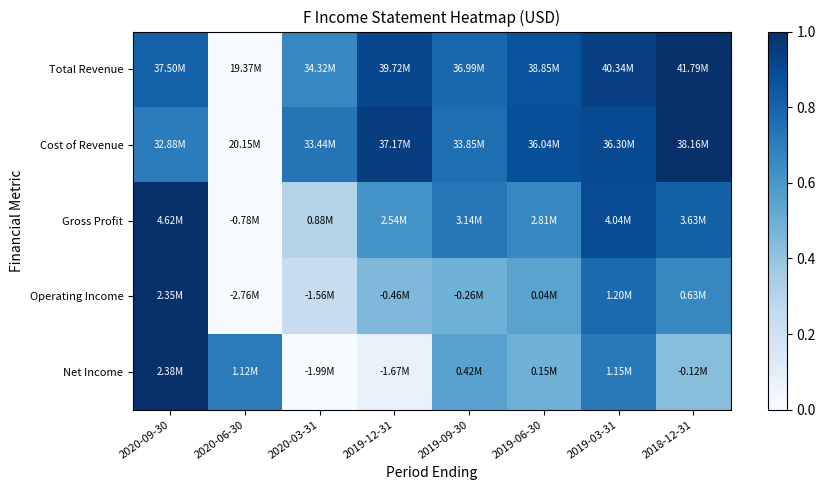

How many distinct data groups are displayed?

5